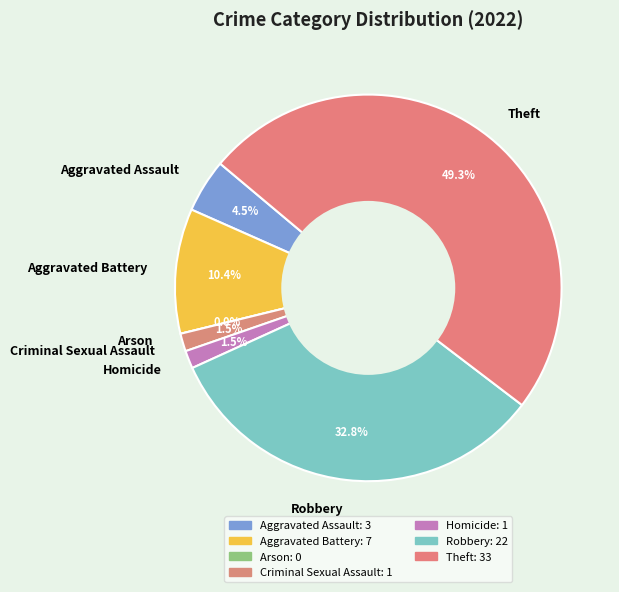

Rank the categories by value from lowest to highest.

Arson, Criminal Sexual Assault, Homicide, Aggravated Assault, Aggravated Battery, Robbery, Theft